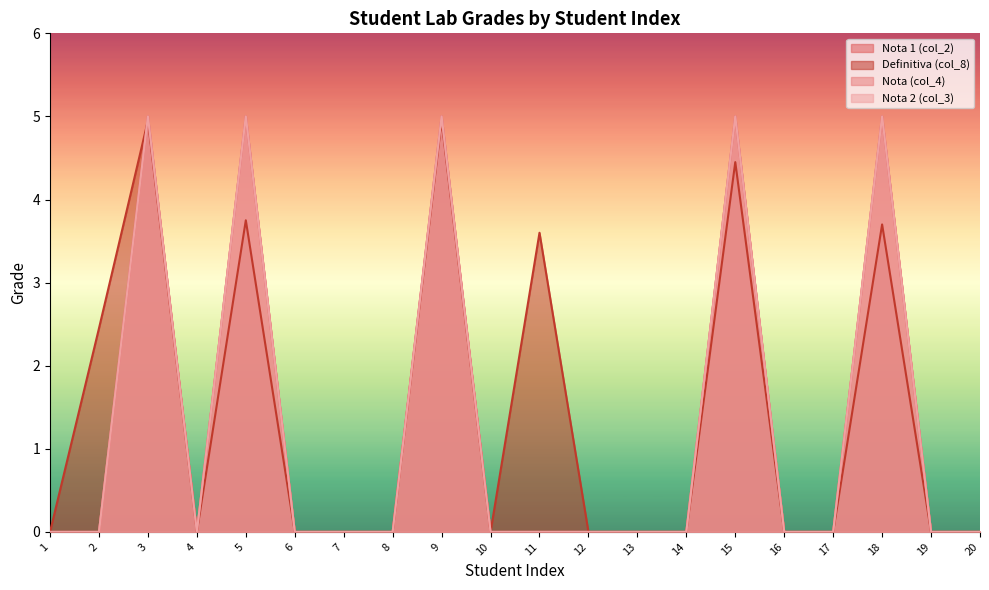

What is the greatest value displayed?

5.0